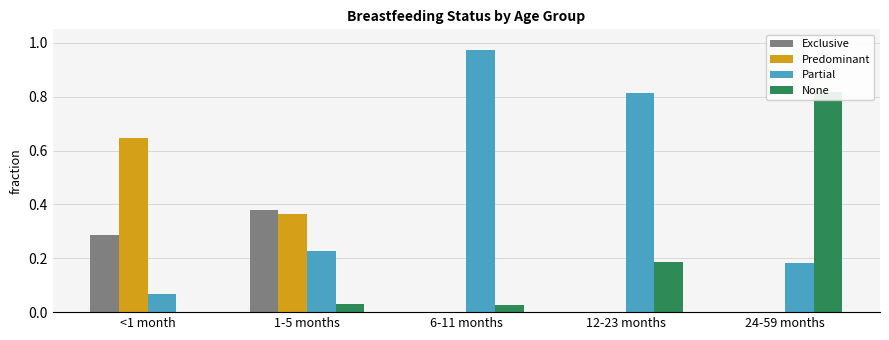

Does the chart contain any negative values?

No